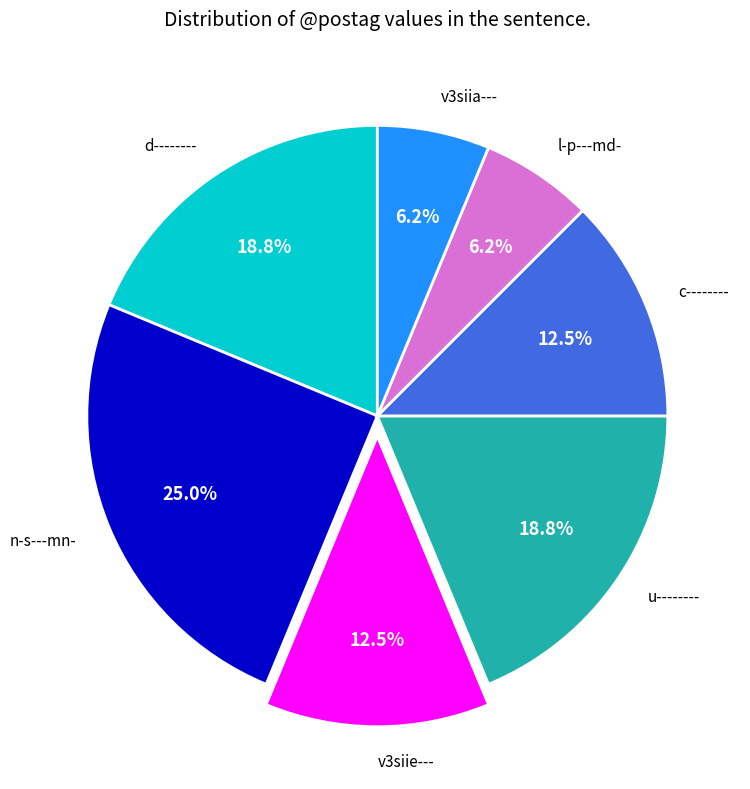

Which has a higher value, v3siie--- or u--------?

u--------